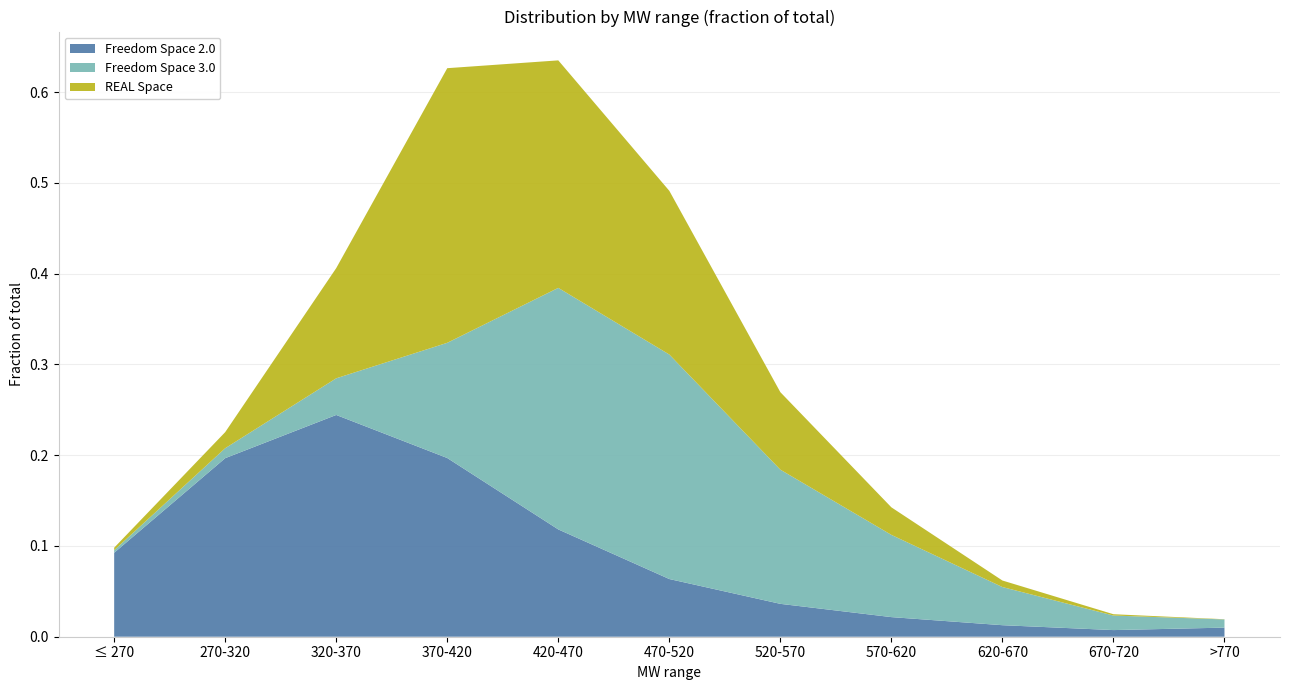

Reading right to left, list all the values displayed in this chart.

Freedom Space 2.0: >770=0.0	670-720=0.0	620-670=0.0	570-620=0.0	520-570=0.0	470-520=0.1	420-470=0.1	370-420=0.2	320-370=0.2	270-320=0.2	≤ 270=0.1
Freedom Space 3.0: >770=0.0	670-720=0.0	620-670=0.0	570-620=0.1	520-570=0.1	470-520=0.2	420-470=0.3	370-420=0.1	320-370=0.0	270-320=0.0	≤ 270=0.0
REAL Space: >770=0.0	670-720=0.0	620-670=0.0	570-620=0.0	520-570=0.1	470-520=0.2	420-470=0.3	370-420=0.3	320-370=0.1	270-320=0.0	≤ 270=0.0